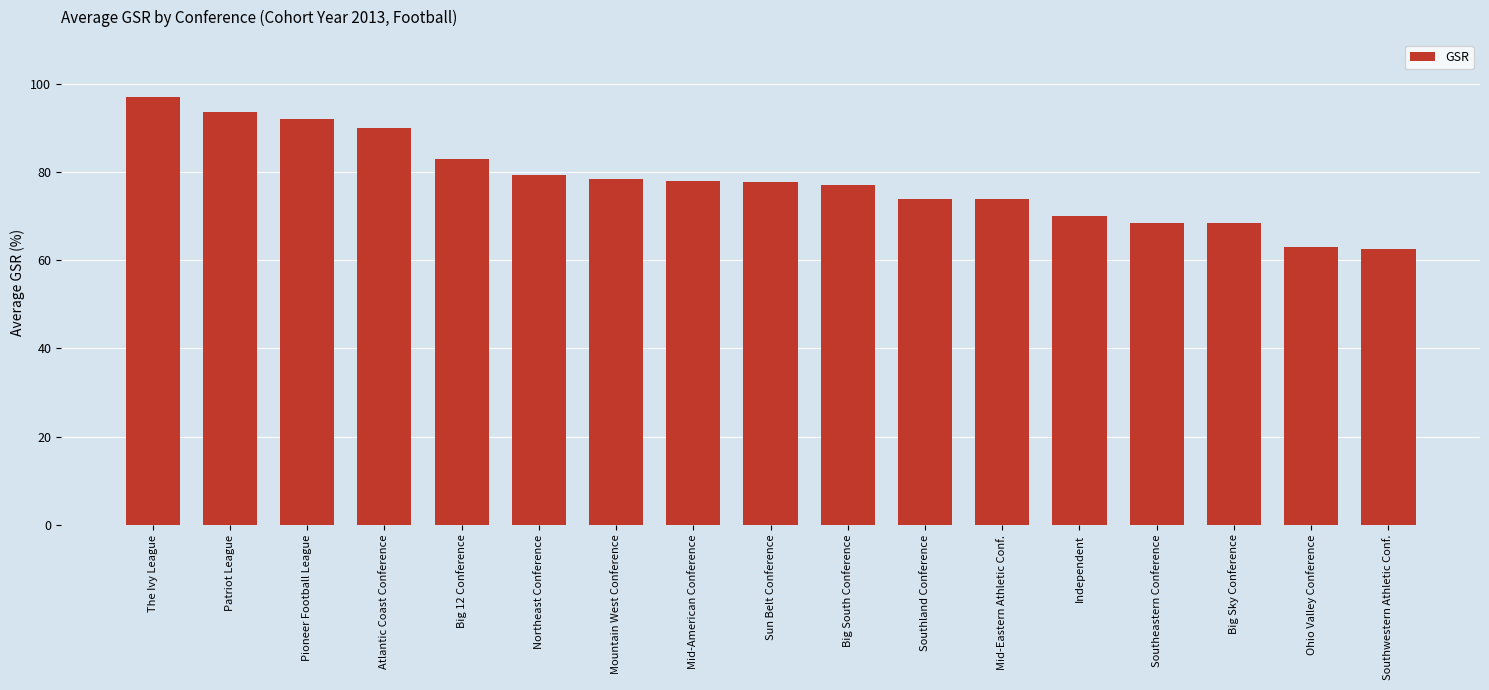

True or false: the data shows 68.5 at Big Sky Conference.

True